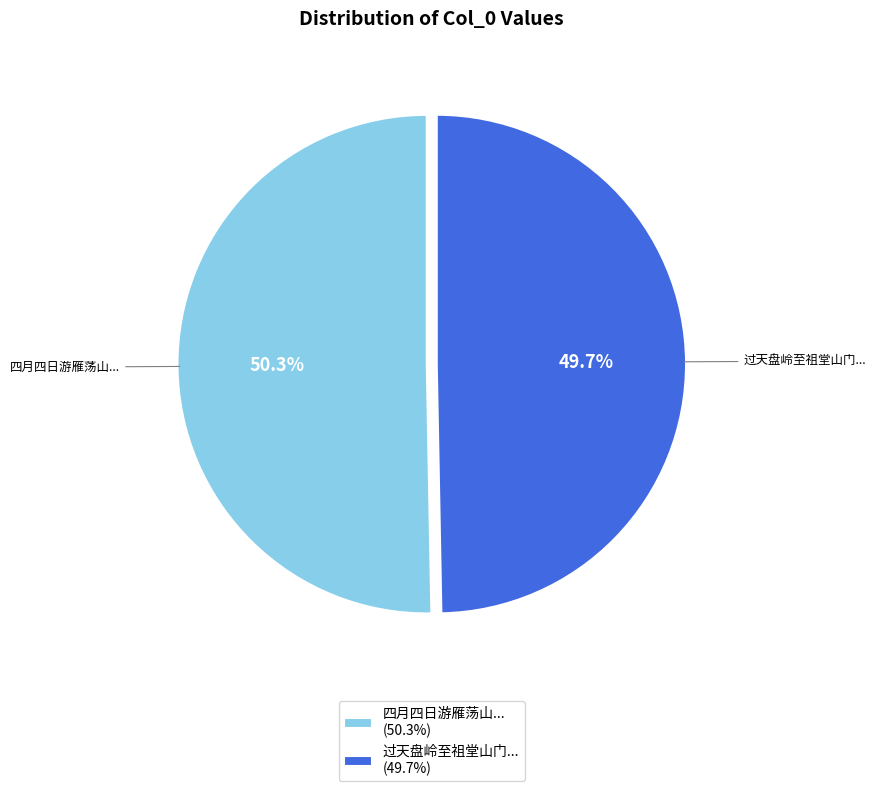

Rank the categories by value from highest to lowest.

四月四日游雁荡山... (50.3%), 过天盘岭至祖堂山门... (49.7%)